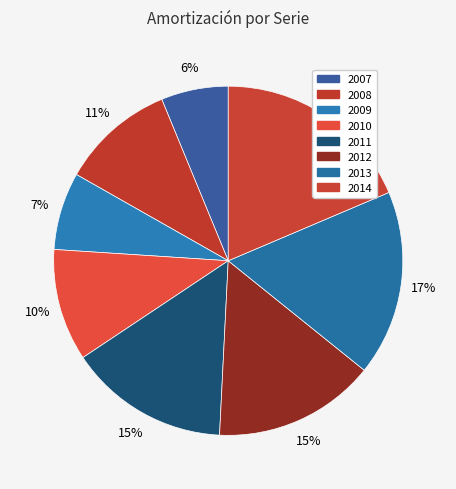

Is it true that 2008 is 3% of the pie?

False